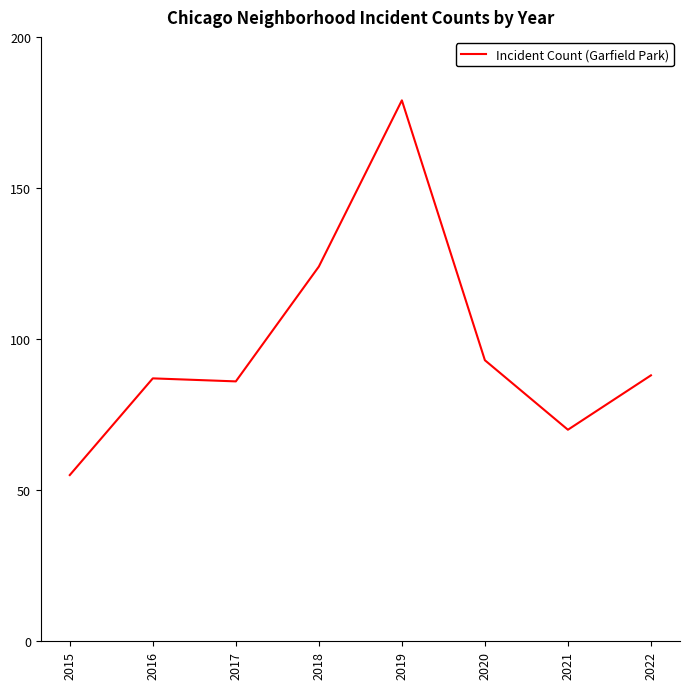

What is the greatest value displayed?

179